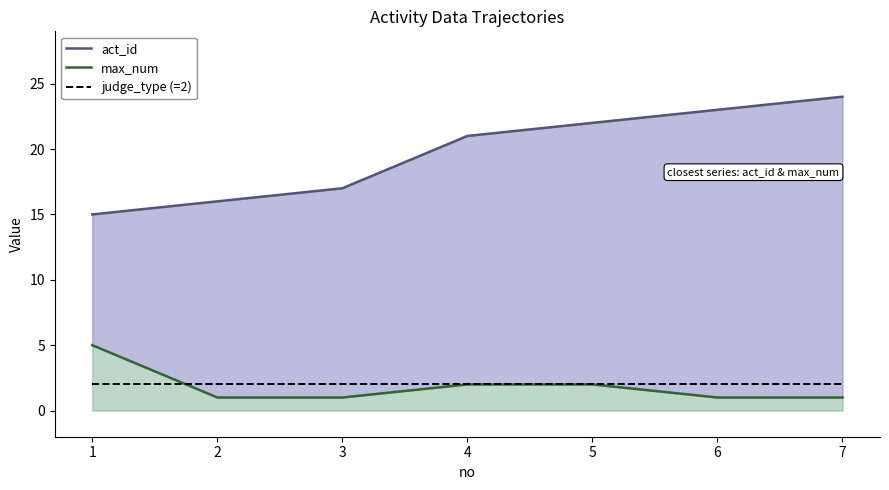

How many values in the act_id series are below 21?

3